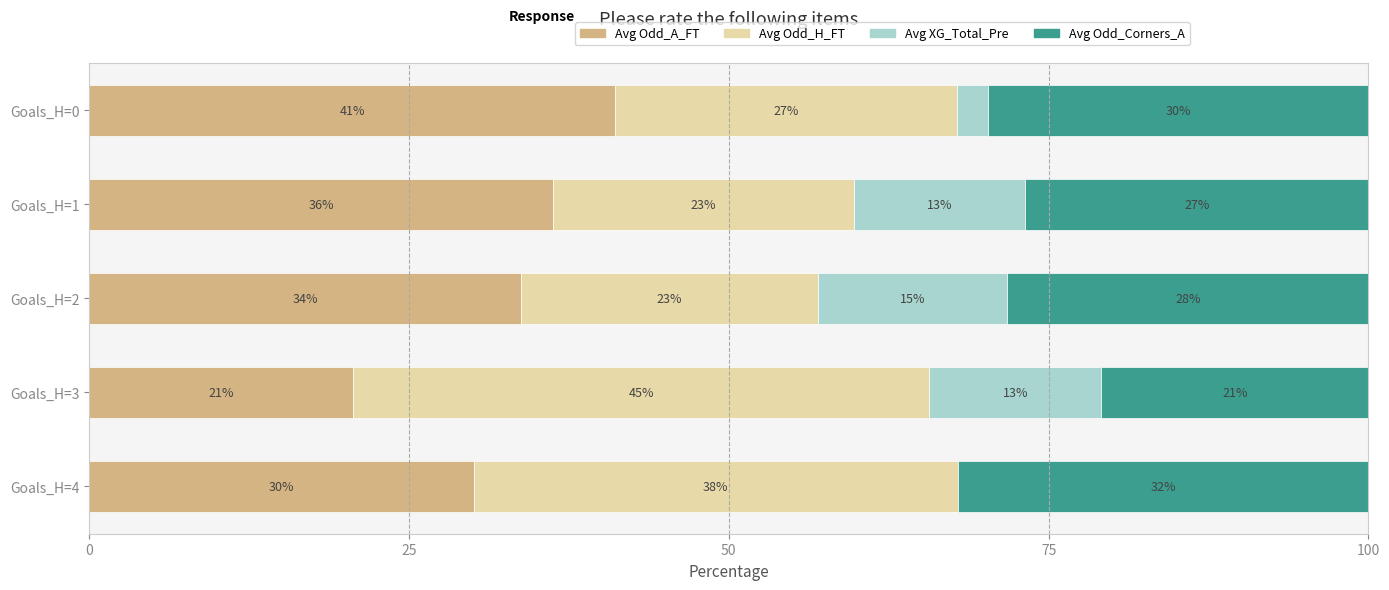

What are all the series names shown in the legend?

Avg Odd_A_FT, Avg Odd_H_FT, Avg XG_Total_Pre, Avg Odd_Corners_A